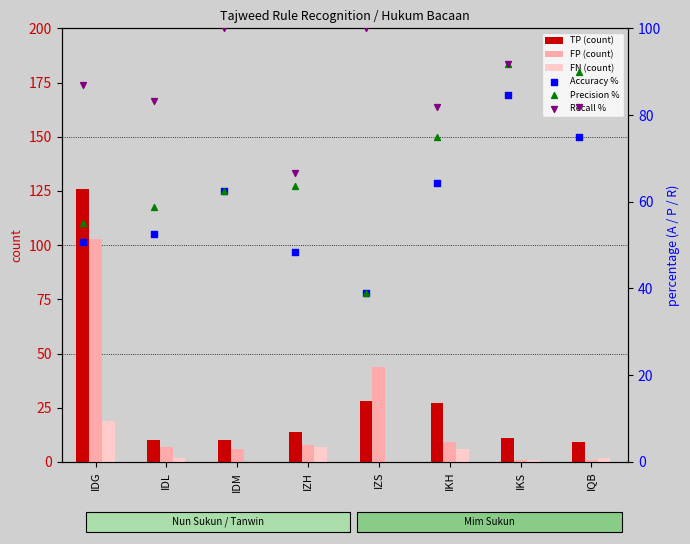

Is the value of FN (count) at IZH greater than the value of FP (count) at IKS?

Yes